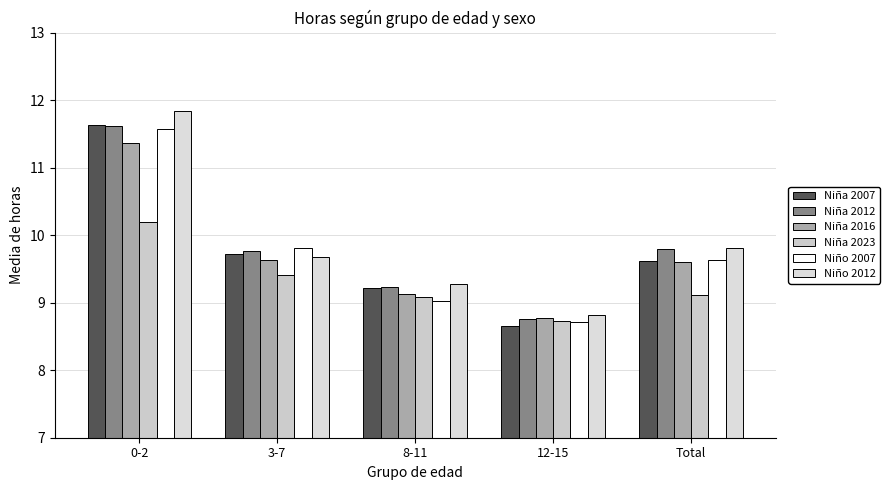

Which label corresponds to the smallest value in the chart?

12-15